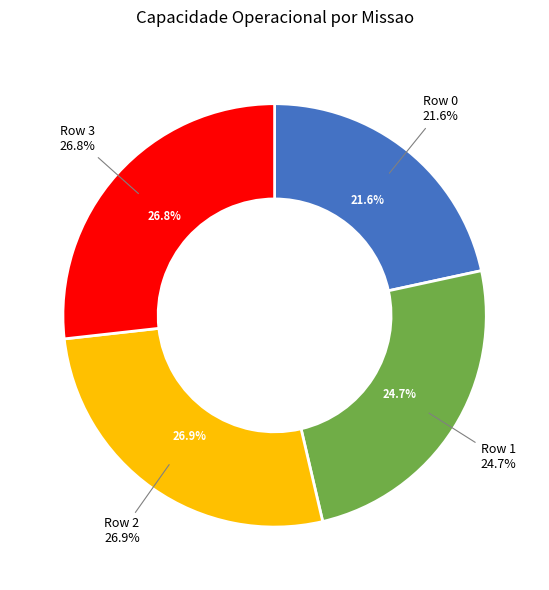

Which has a higher value, Row 0 or Row 3?

Row 3